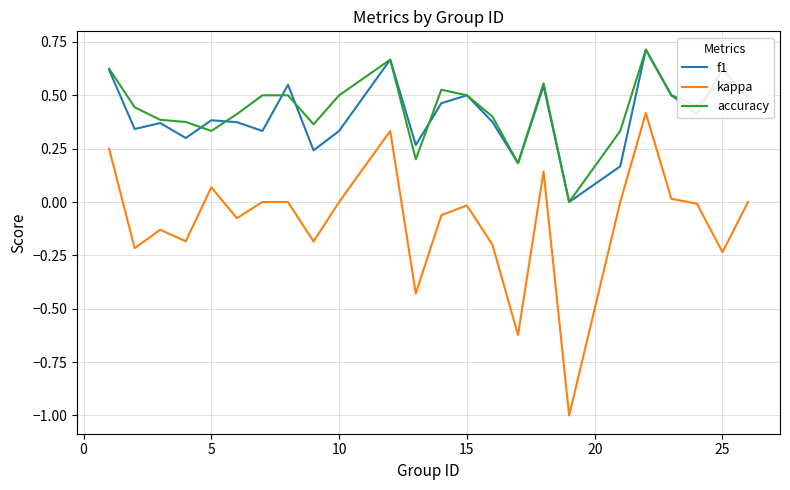

Does the chart display data point markers on the line(s)?

No